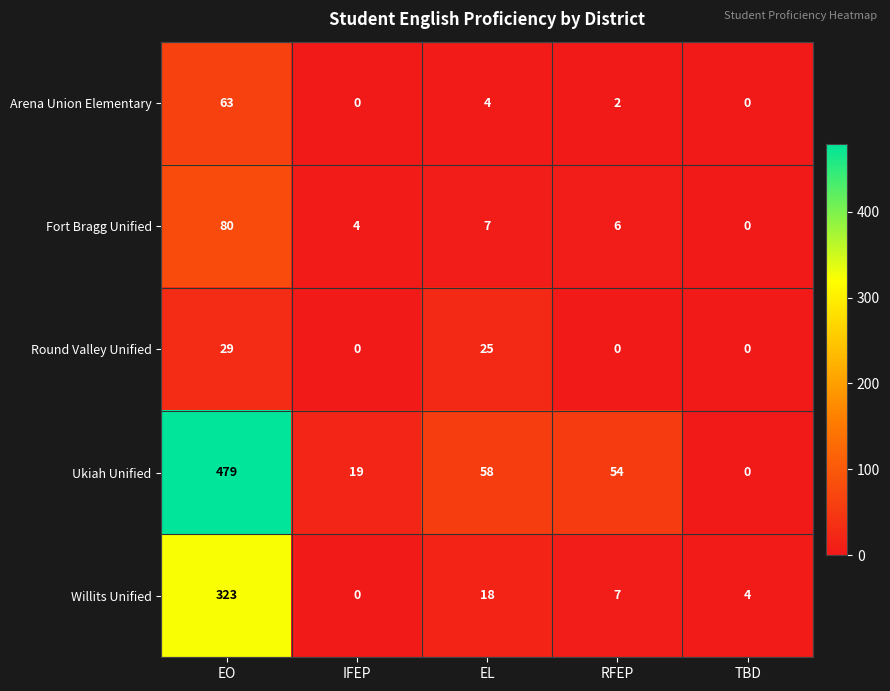

At how many categories does at least one series exceed 83?

1